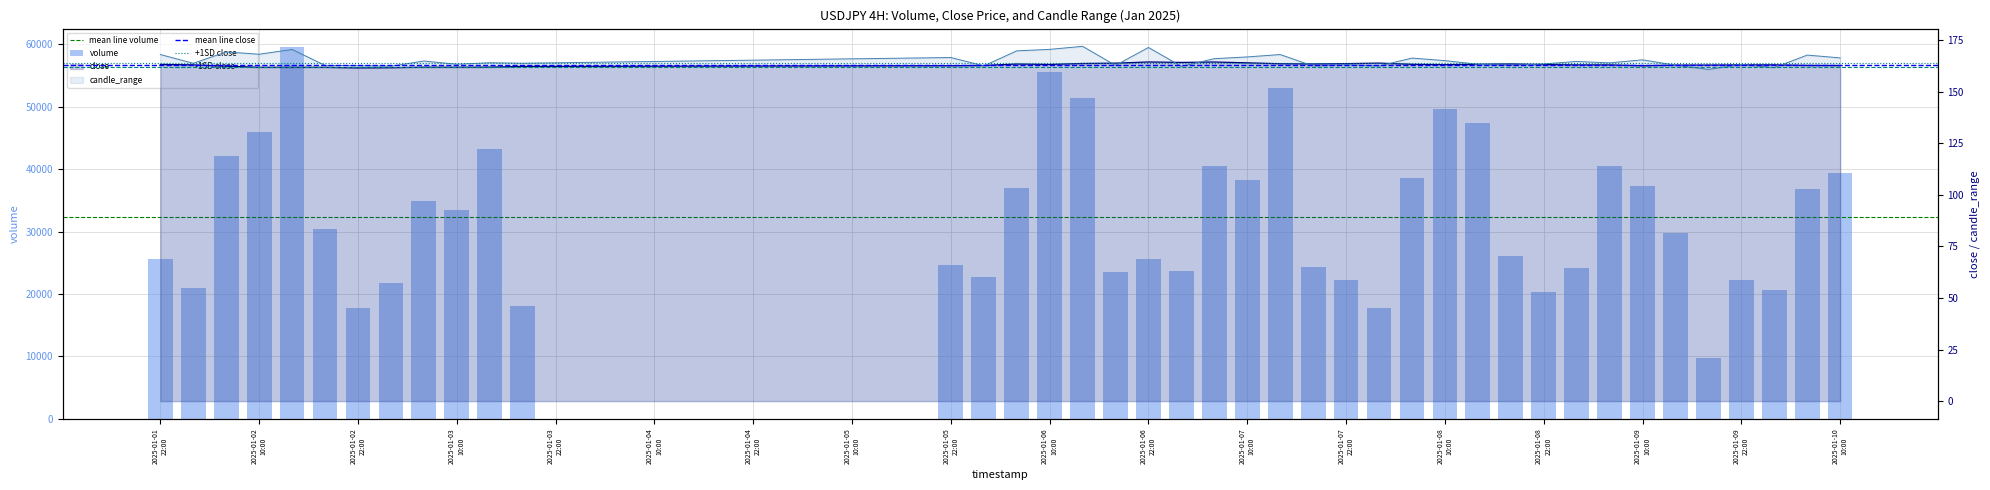

What is the smallest value displayed?

160.7